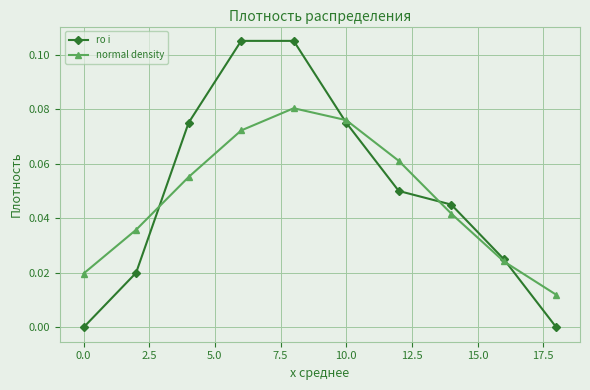

List the series in order of their peak value, lowest first.

normal density, ro i